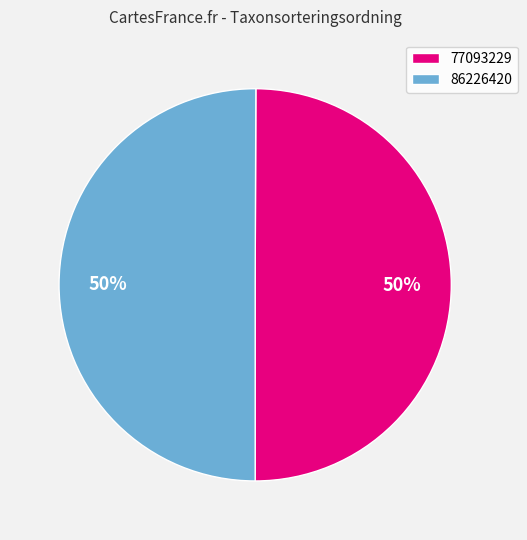

Approximately how many times larger is the value at 77093229 compared to 86226420?

1.0